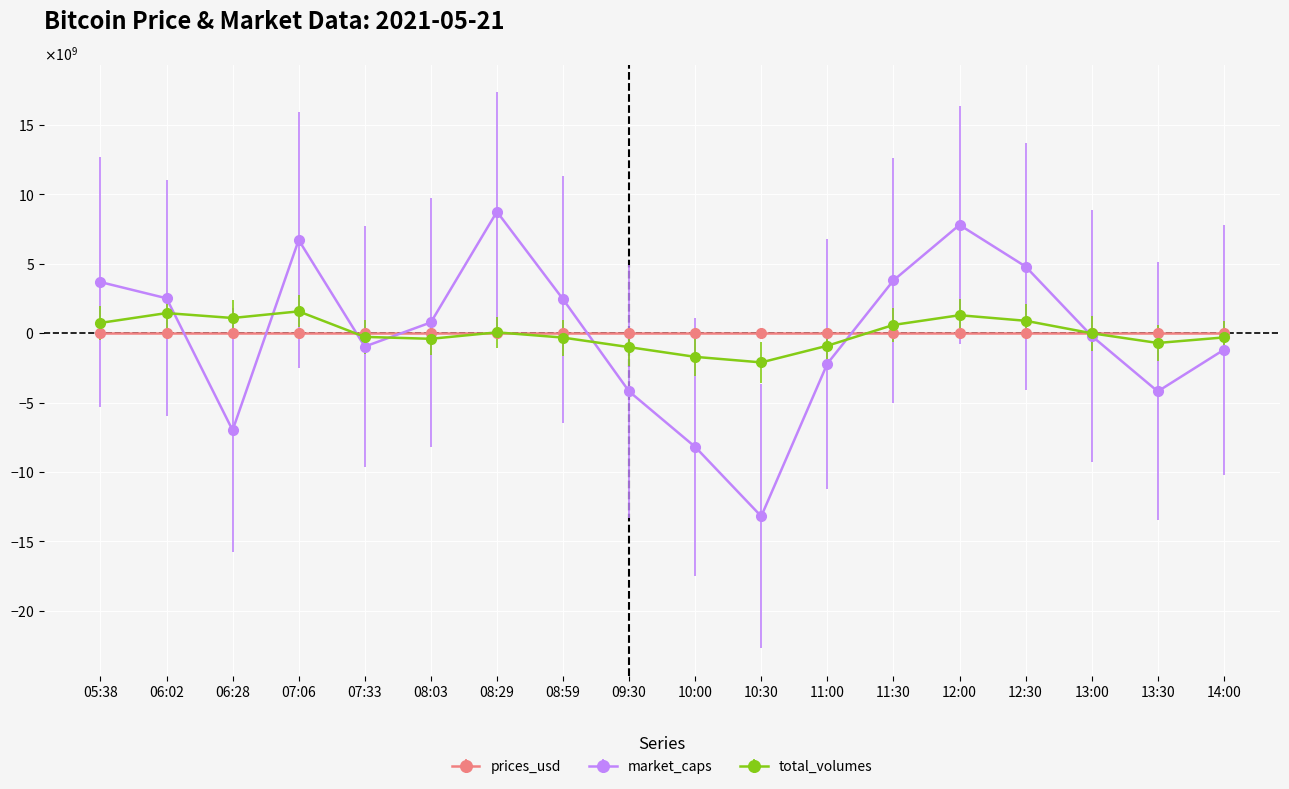

Which category has the highest value across all series?

08:29